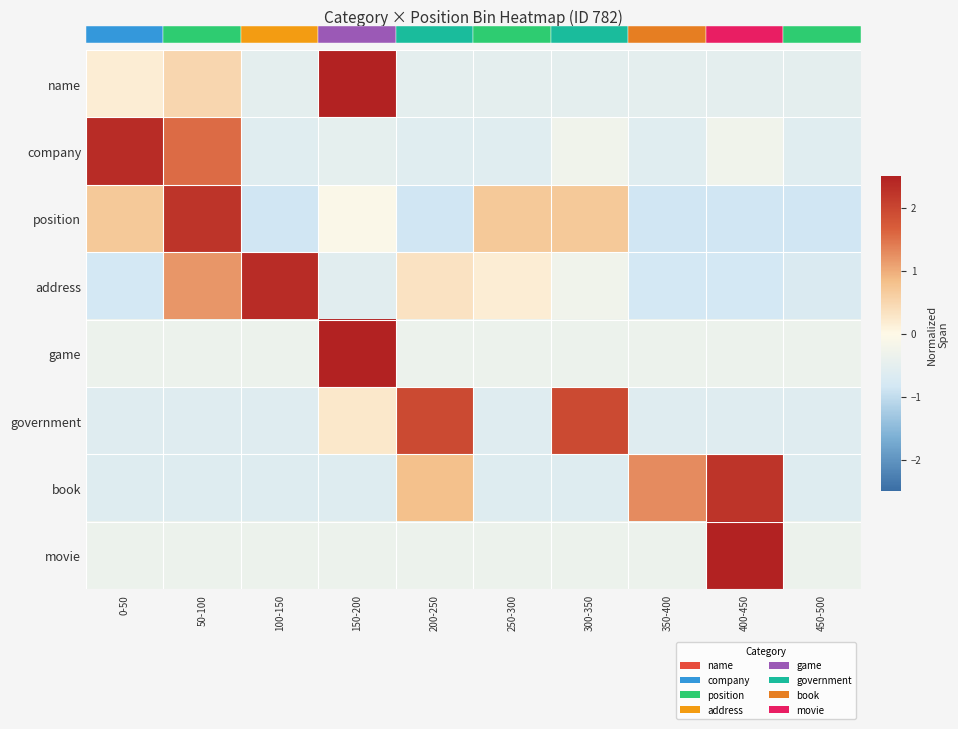

Where is government nearest to the value 0?

150-200